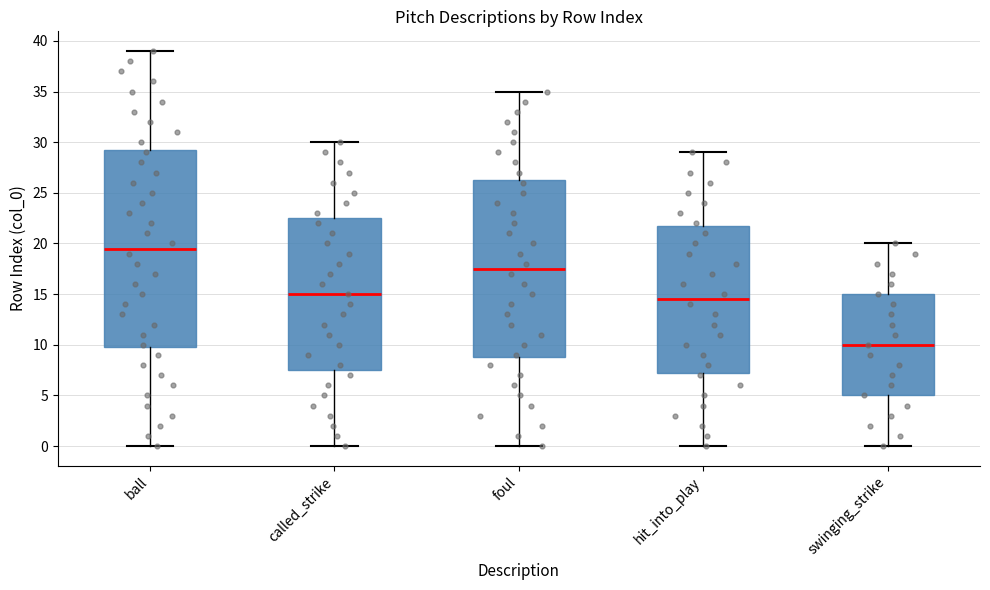

Which box is the tallest, from its lower edge to its upper edge?

ball